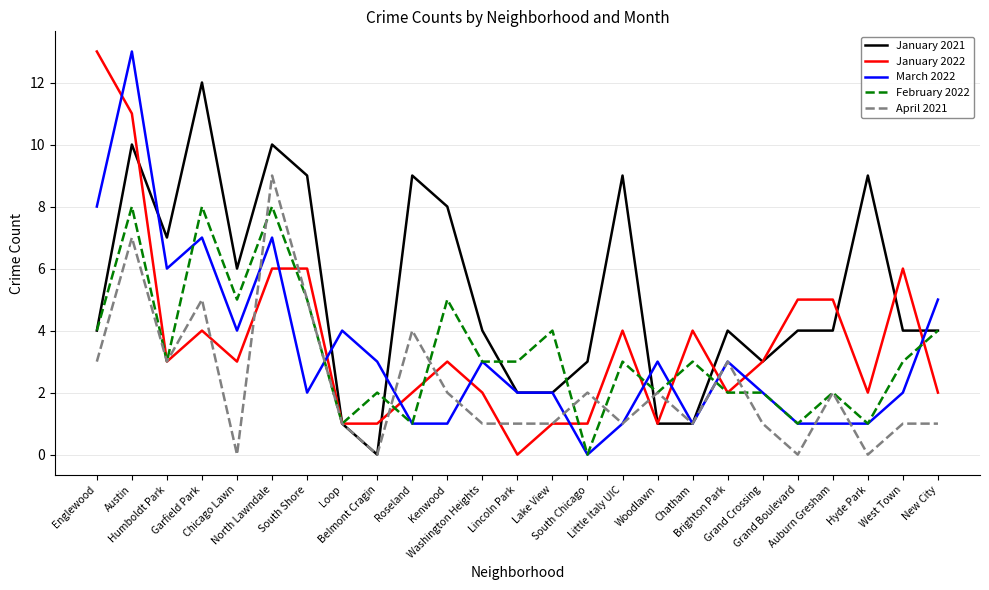

At which category is the sum across all series the highest?

Austin